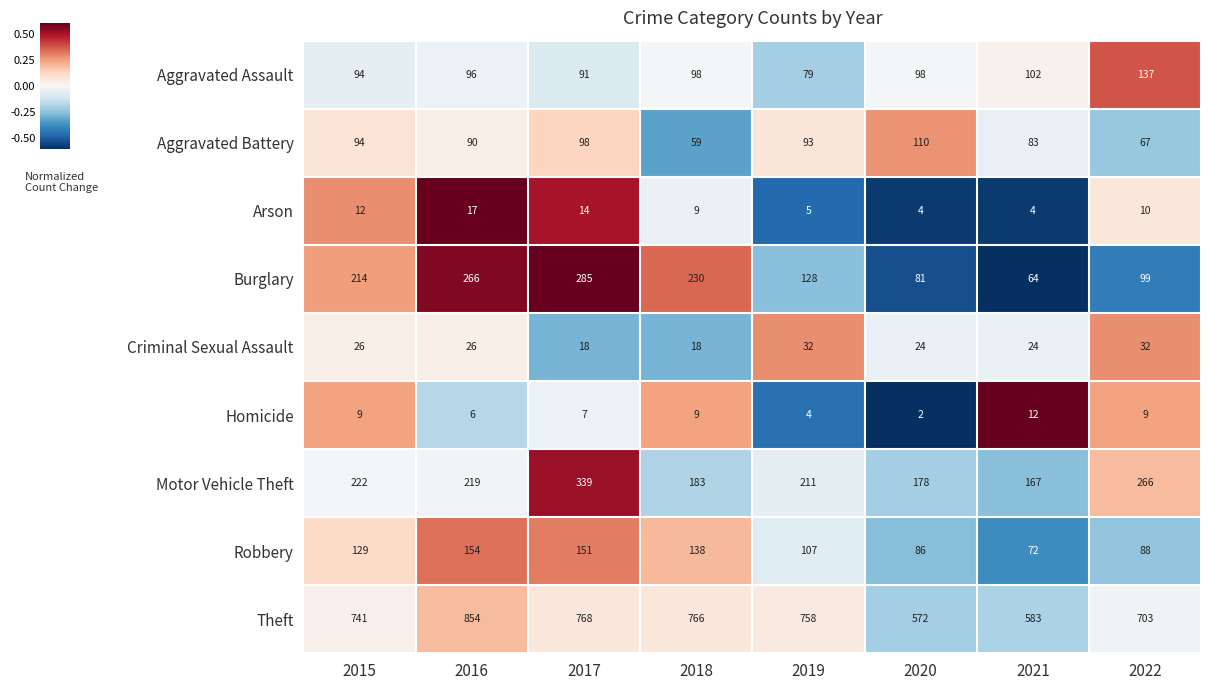

What is the sum of all Criminal Sexual Assault values?

200